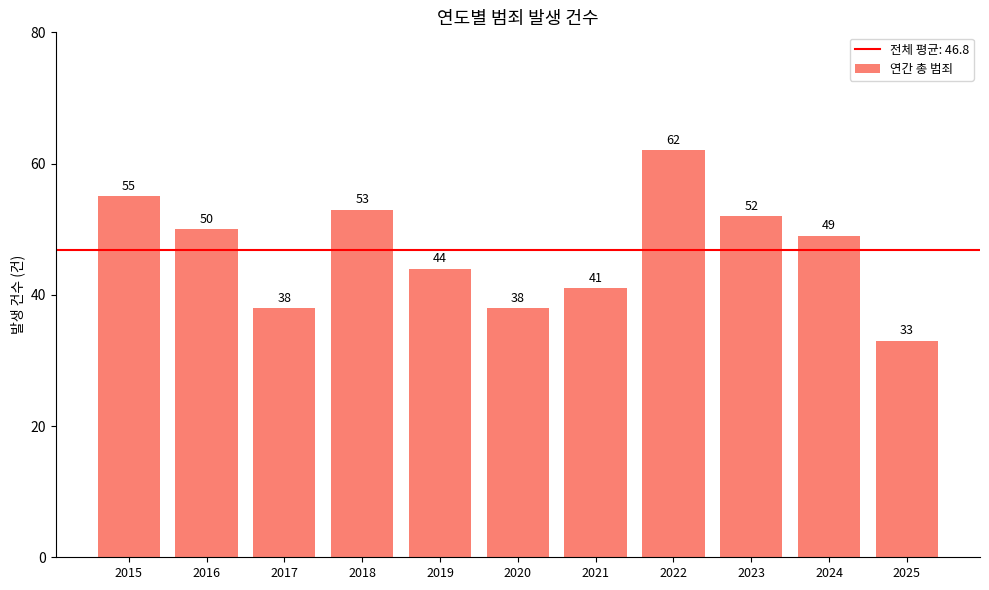

The chart shows a value of 50 at 2016. True or false?

True